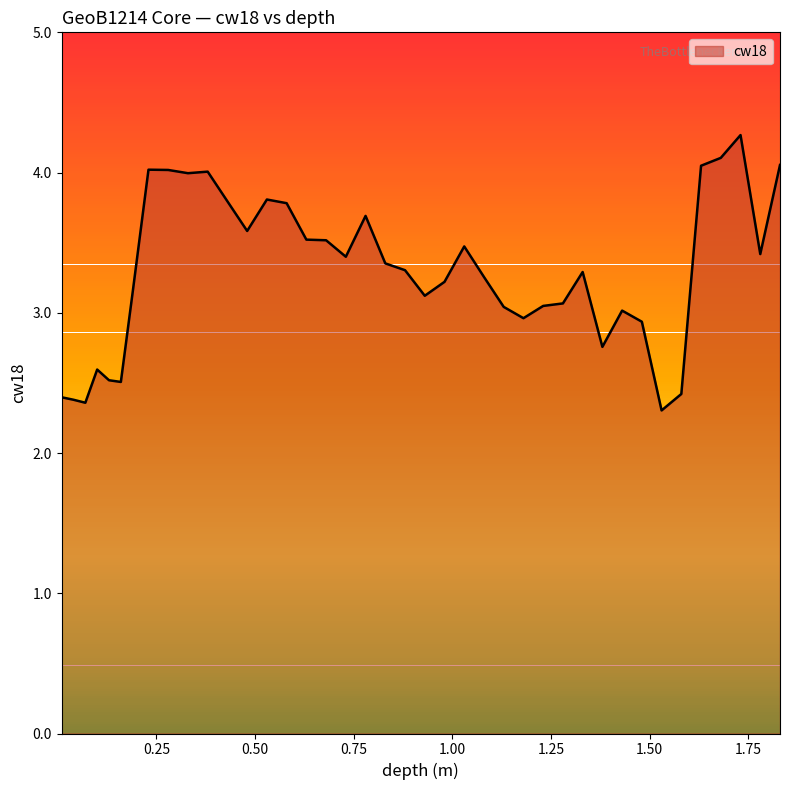

What is the smallest value displayed?

2.3